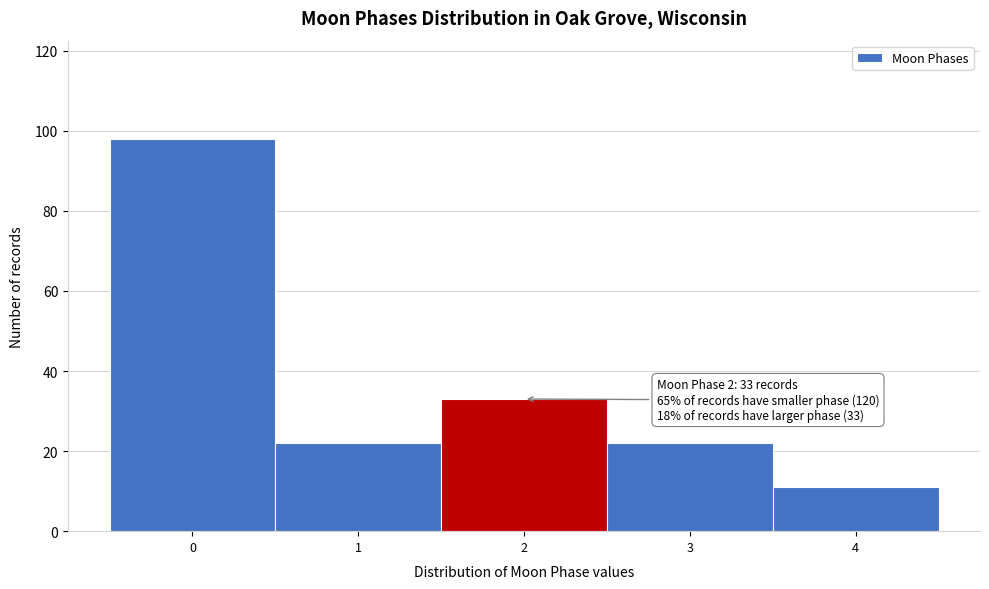

Which range on the x-axis has the tallest bar?

-0.5 to 0.5